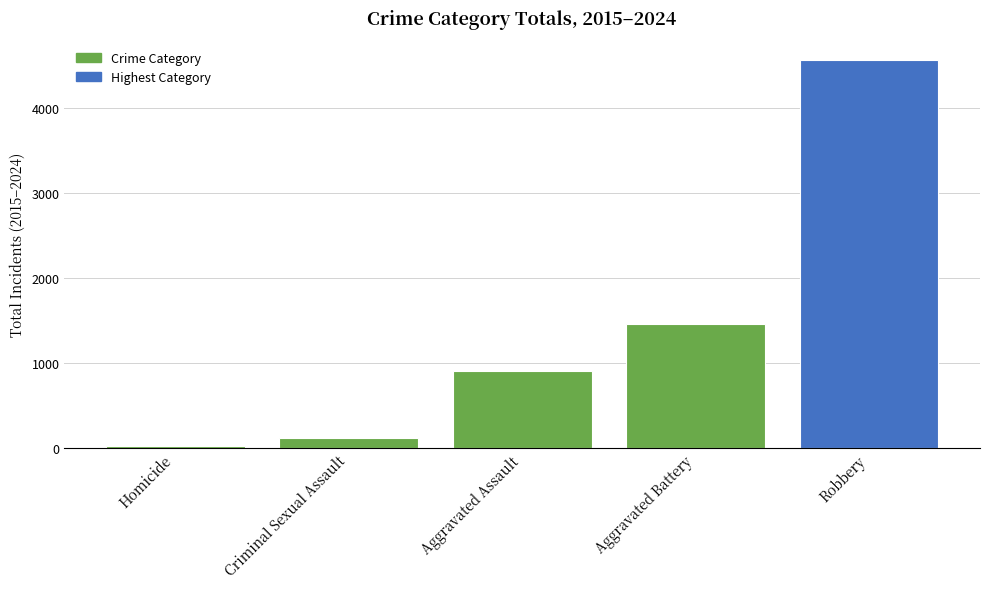

What position from the left is Aggravated Assault?

3